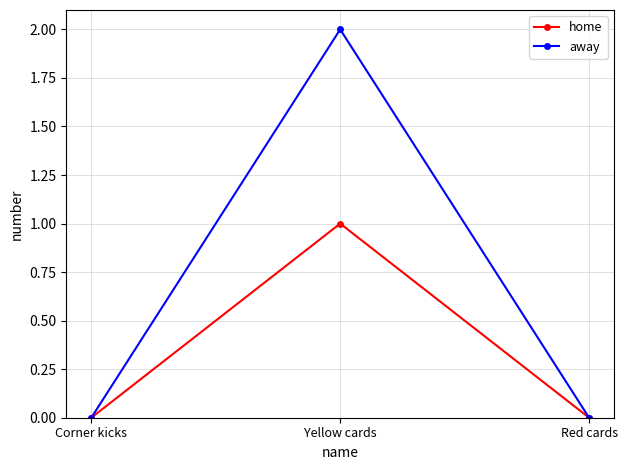

What is the label of the 3rd point from the right?

Corner kicks